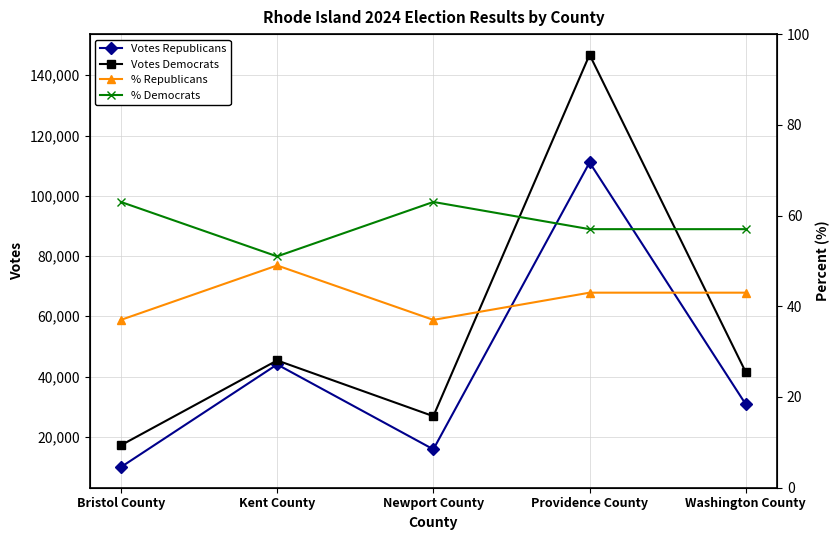

Reading right to left, extract all data points from this chart.

Votes Republicans: 30764	111054	15838	44011	9945
Votes Democrats: 41422	146808	26844	45353	17190
% Republicans: 43	43	37	49	37
% Democrats: 57	57	63	51	63